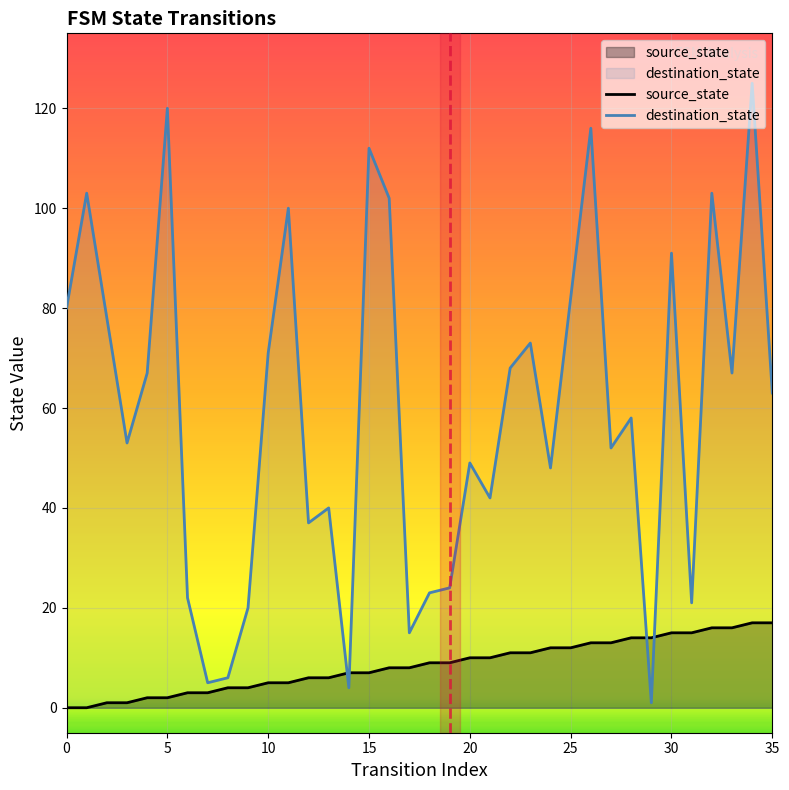

How many categories are shown in the chart?

36